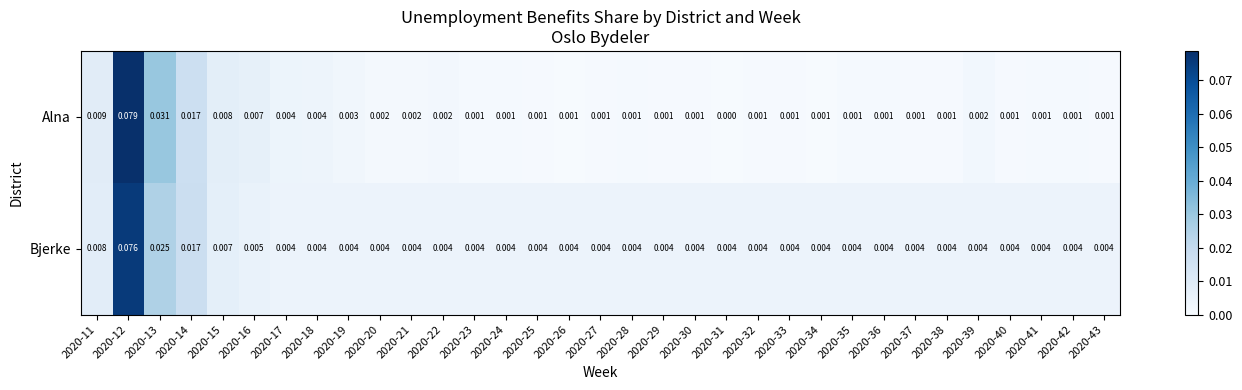

List the series in order of their peak value, highest first.

Alna, Bjerke